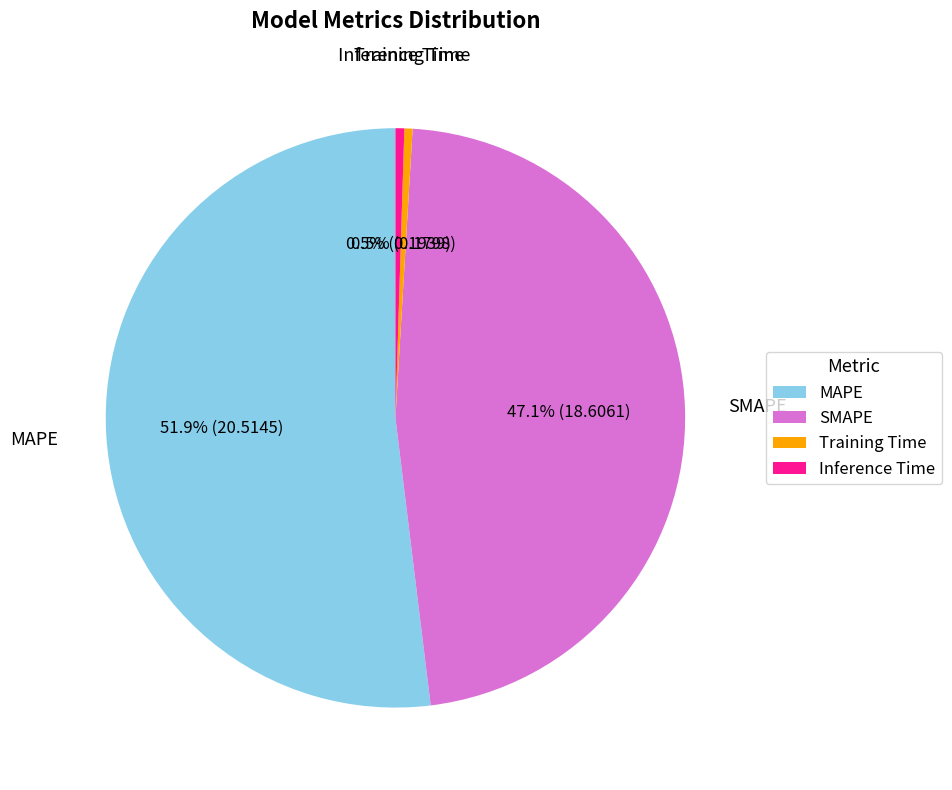

Count the number of slices in the pie.

4